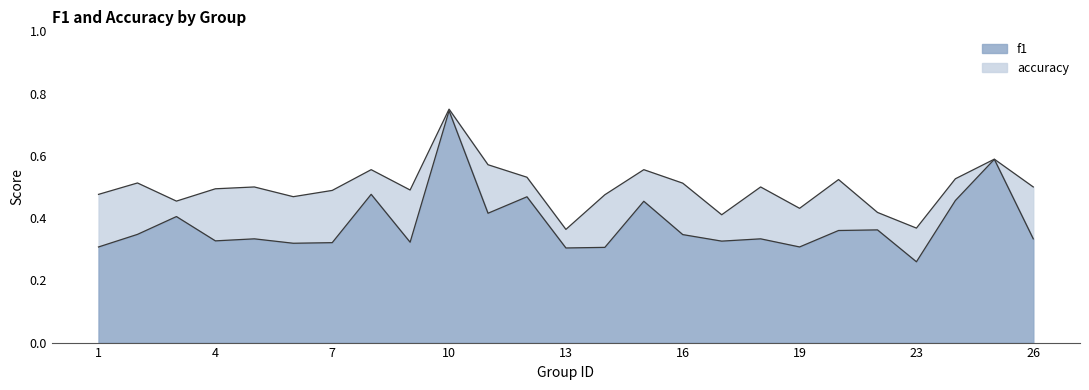

What is the minimum value for f1?

0.3